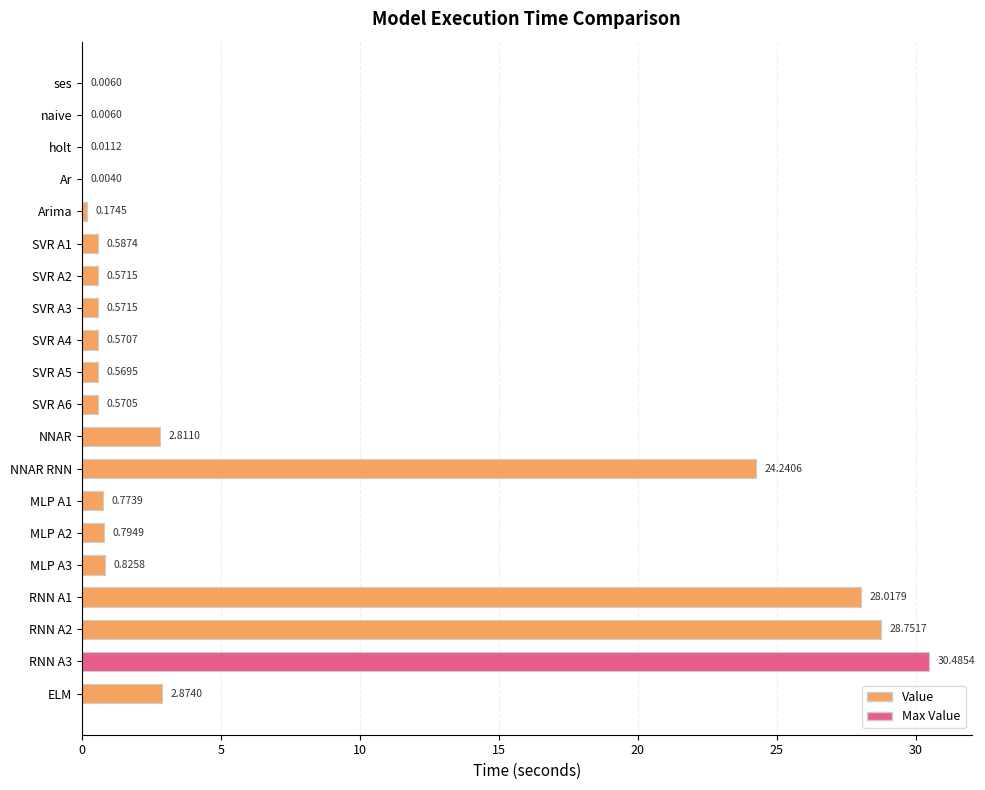

At which label is the value closest to 15?

NNAR RNN